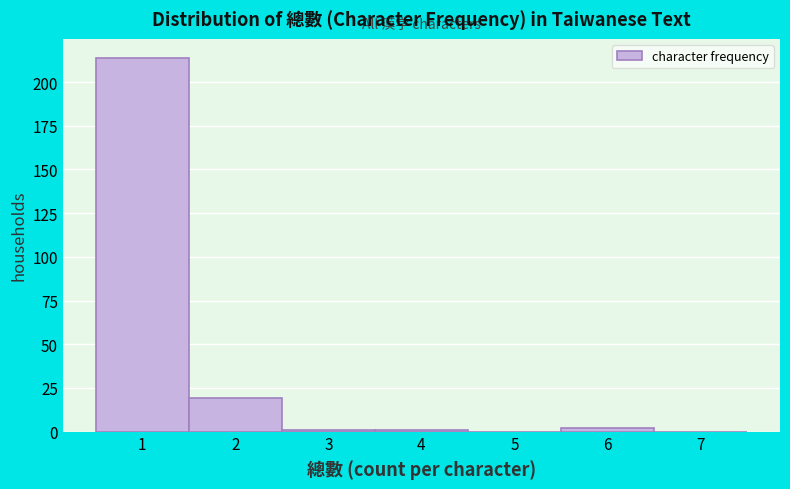

Reading left to right, list all the values displayed in this chart.

1=214	2=19	3=1	4=1	5=0	6=2	7=0